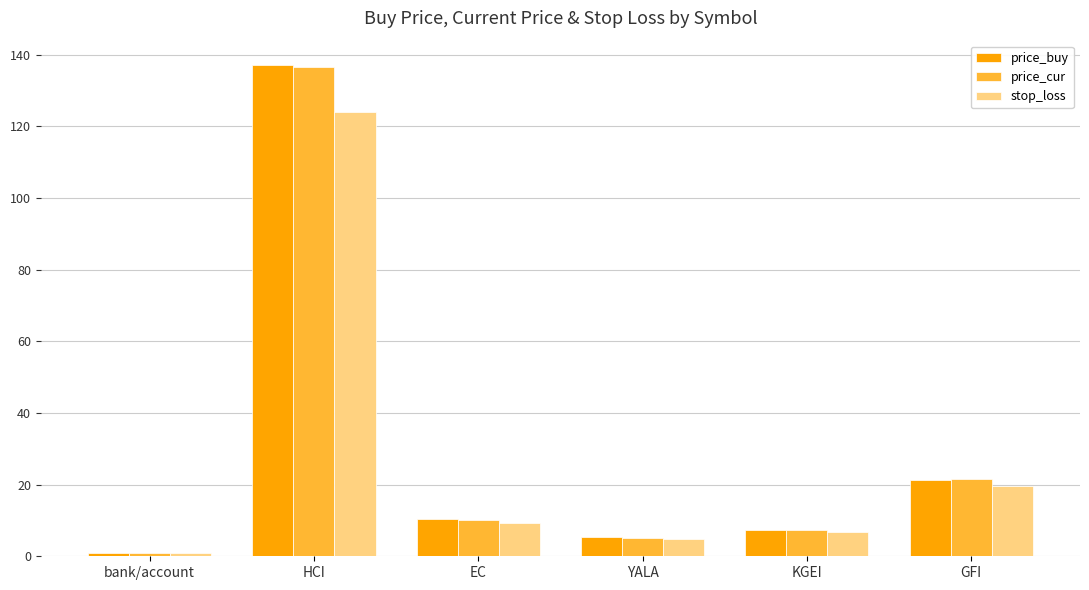

The price_cur series shows 7.2 at KGEI. True or false?

True